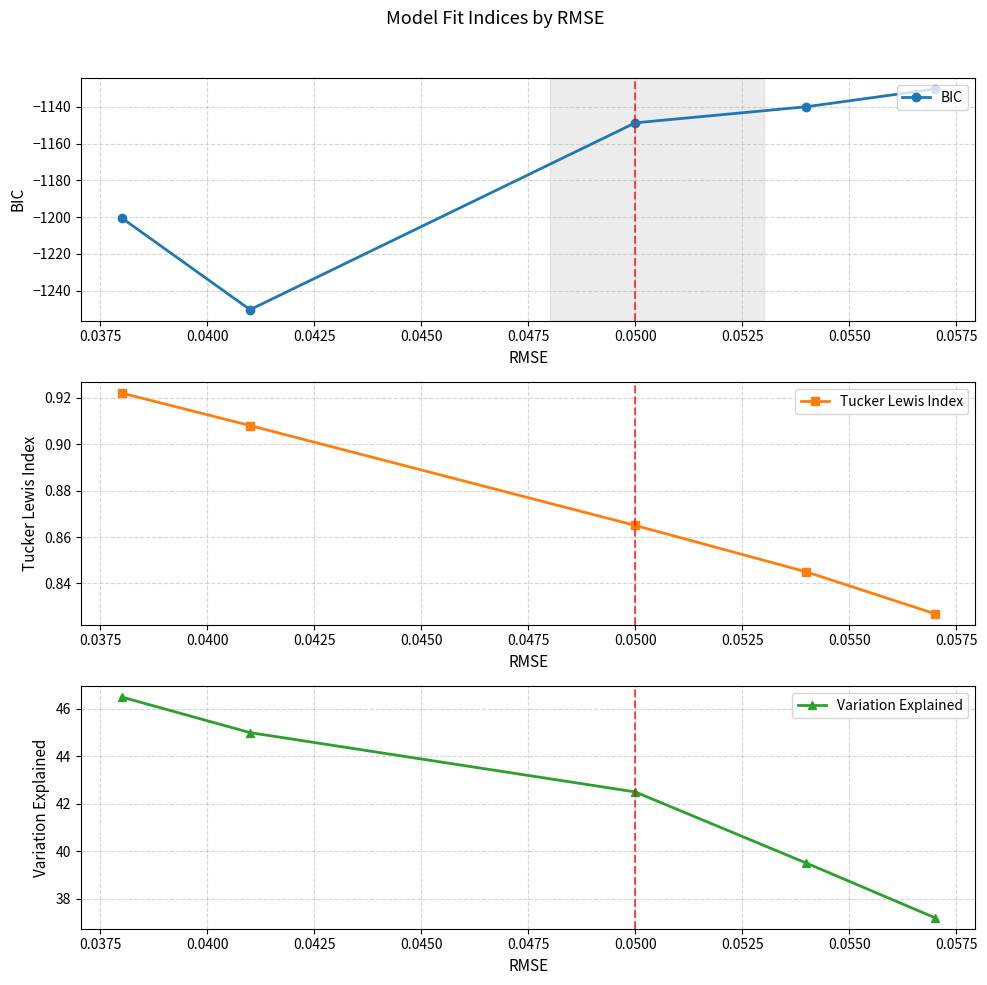

What is the minimum value for Tucker Lewis Index?

0.8